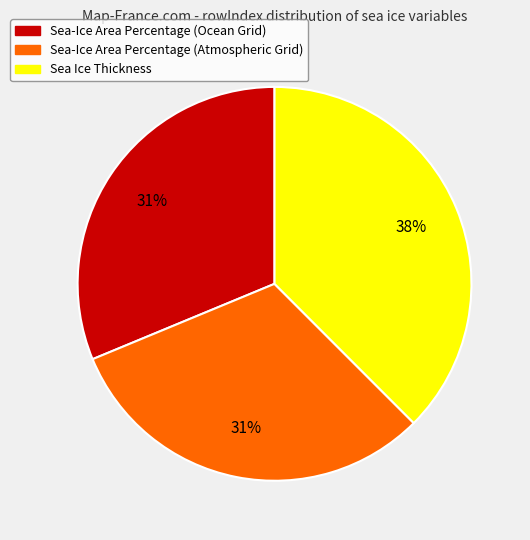

What is the largest slice in the pie chart?

Sea Ice Thickness